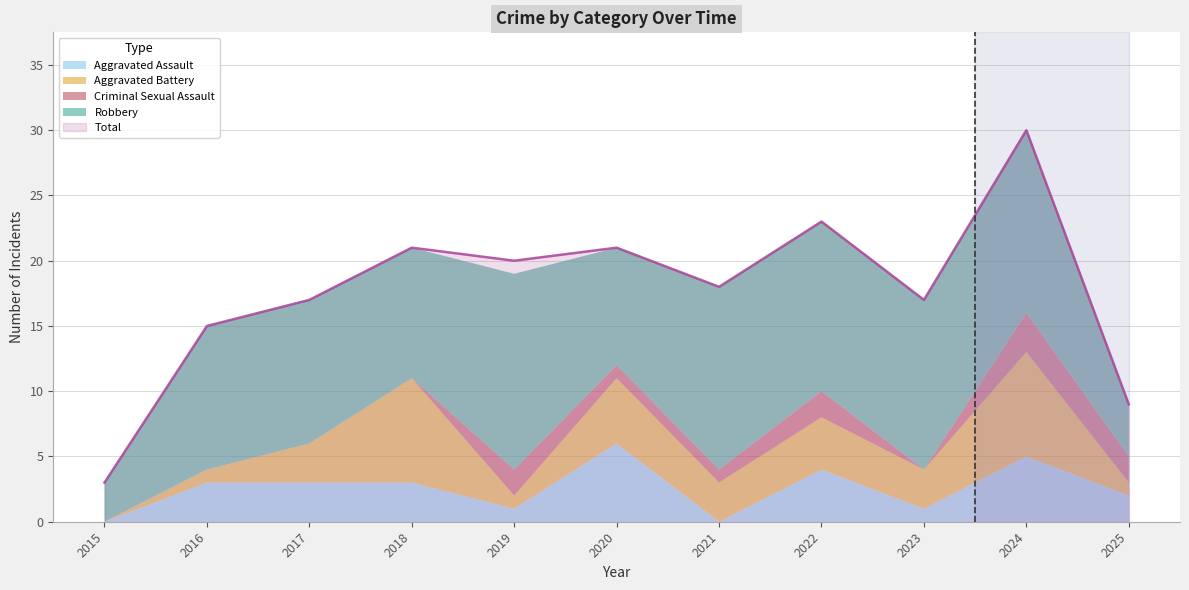

What is the sum of all Aggravated Assault values?

28